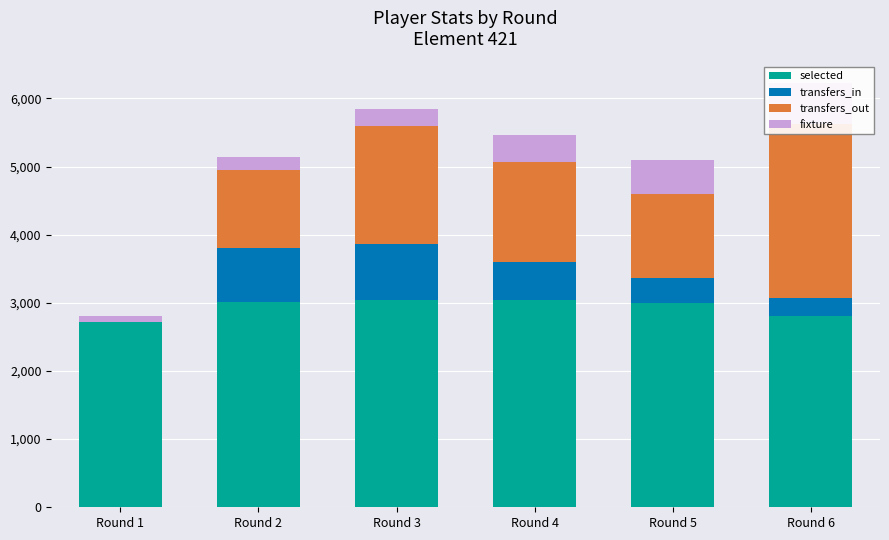

At which category is the sum across all series the highest?

Round 6